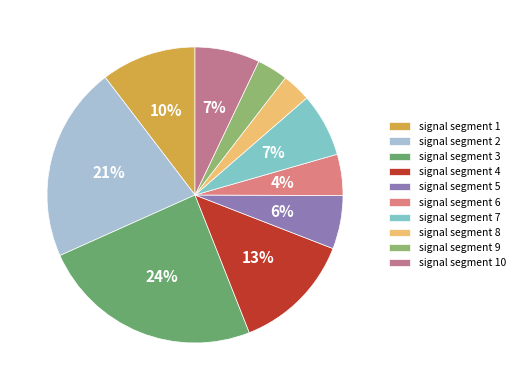

The signal segment 6 slice represents 4% of the pie. True or false?

True